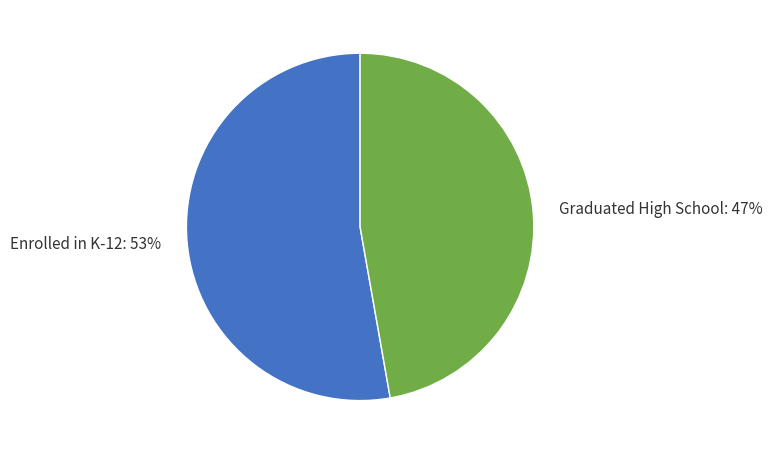

Rank the categories by value from highest to lowest.

Enrolled in K-12, Graduated High School